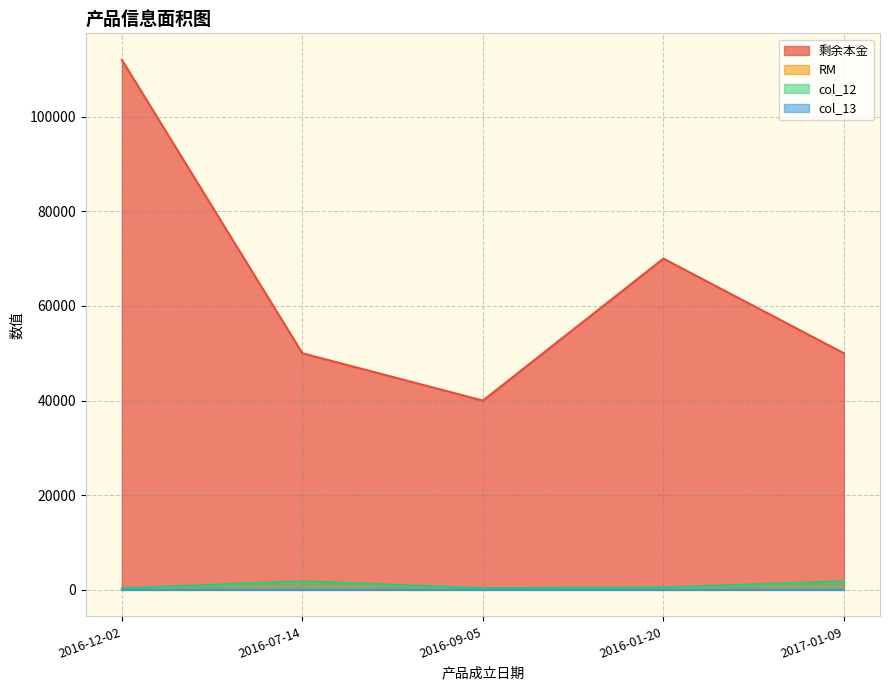

What value does the RM series have at 2016-12-02?

2.0